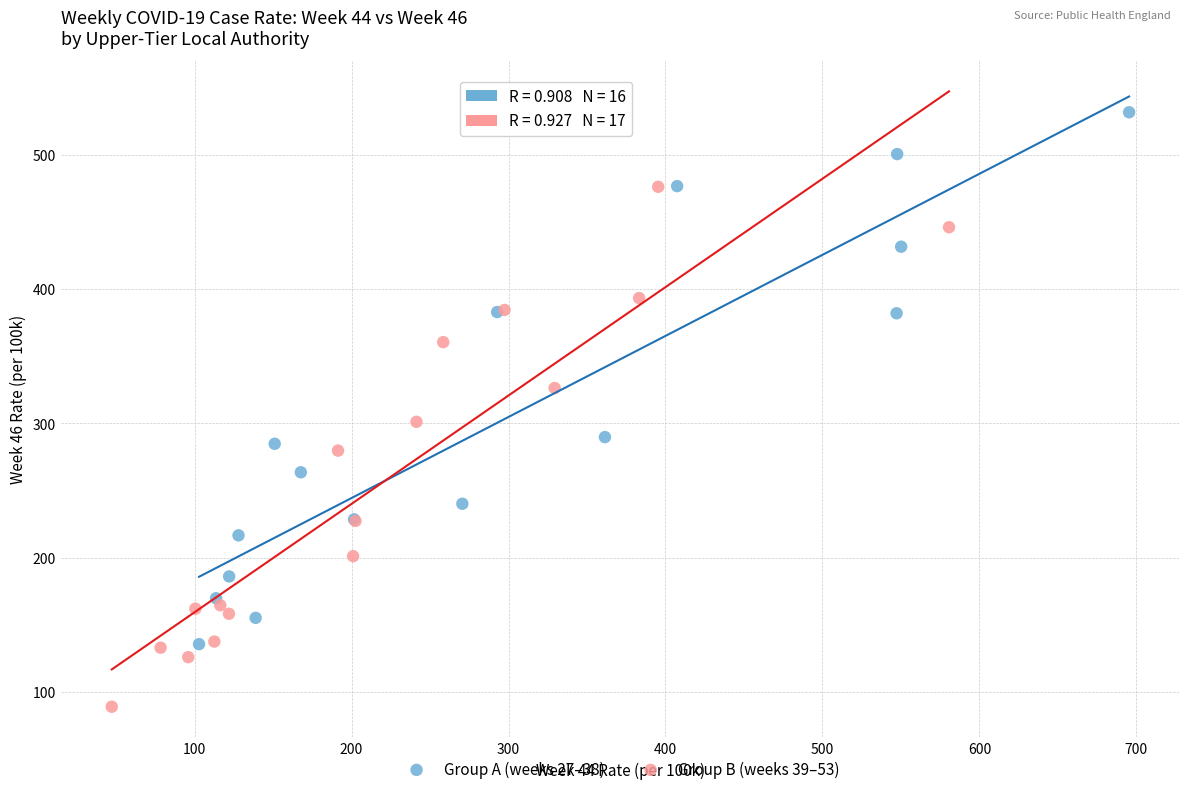

Which series reaches the minimum Y coordinate?

Group B (weeks 39–53)